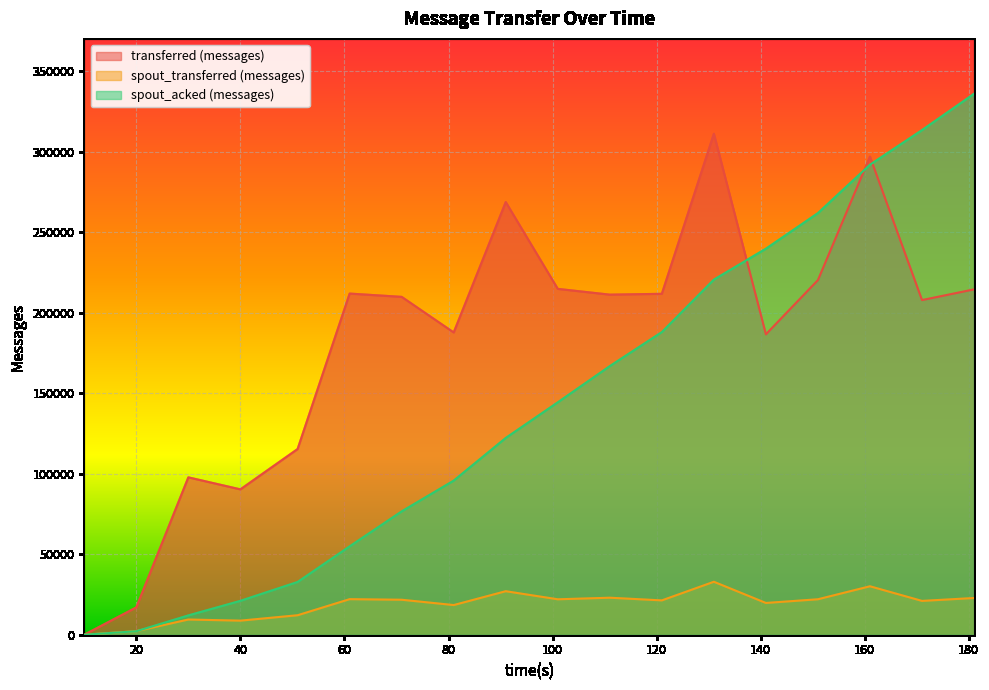

The value of spout_acked (messages) at 121 is 187940. True or false?

True